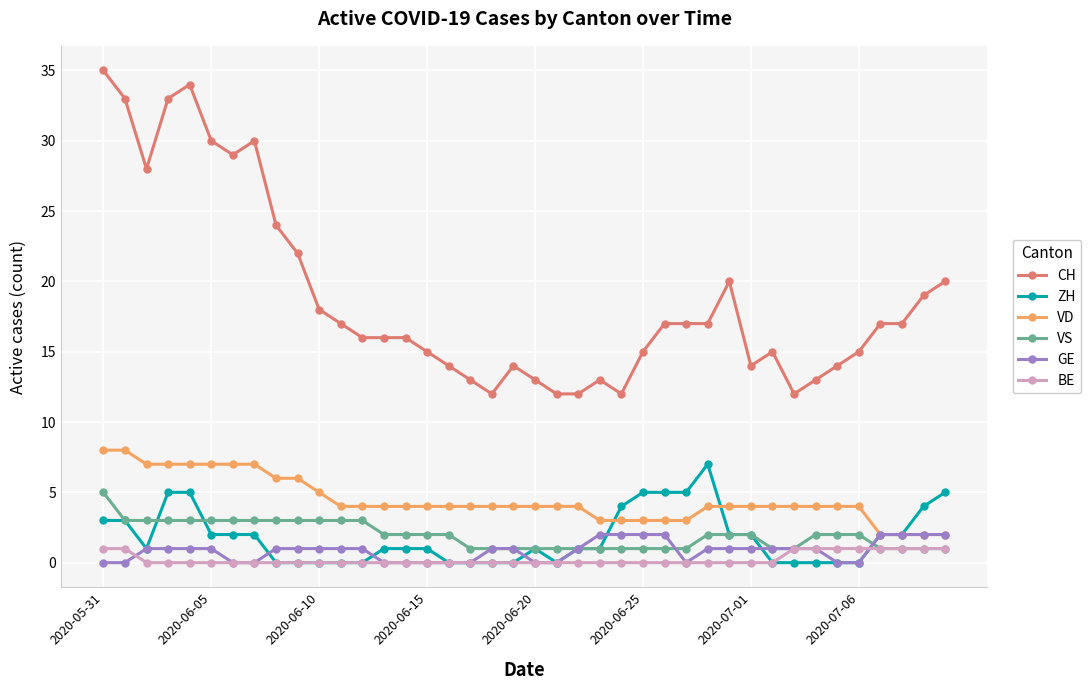

Which series ends up on top after the final intersection of BE and GE?

GE